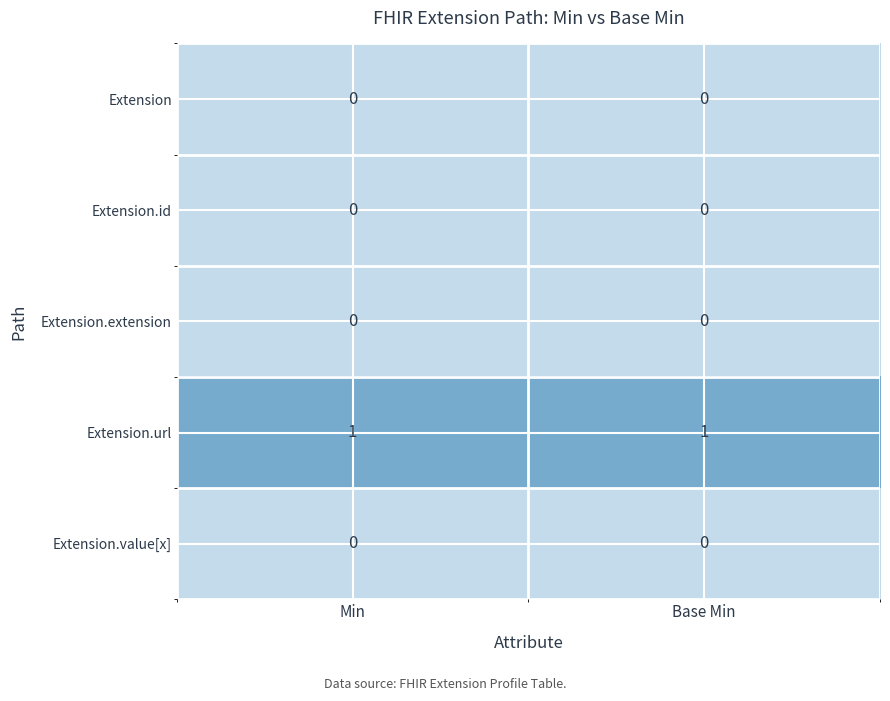

Which series has the largest total across all categories?

Extension.url